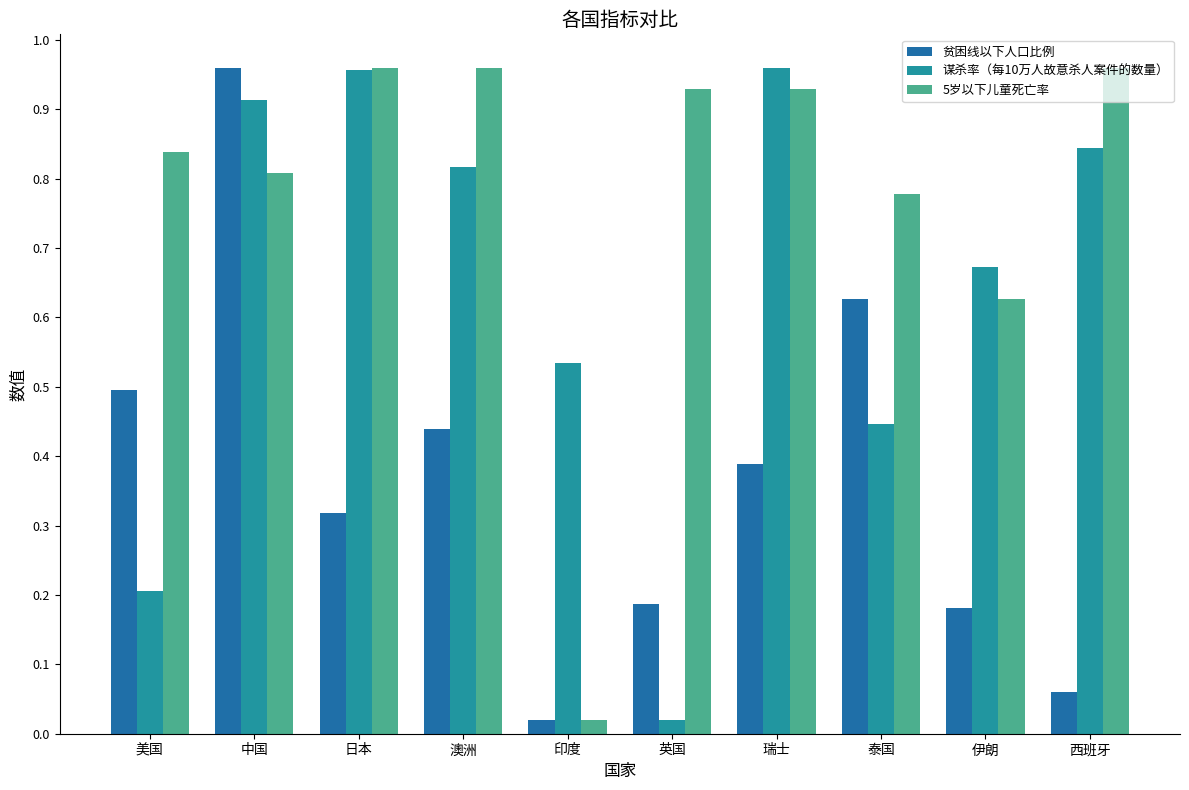

What position from the right is 美国?

10